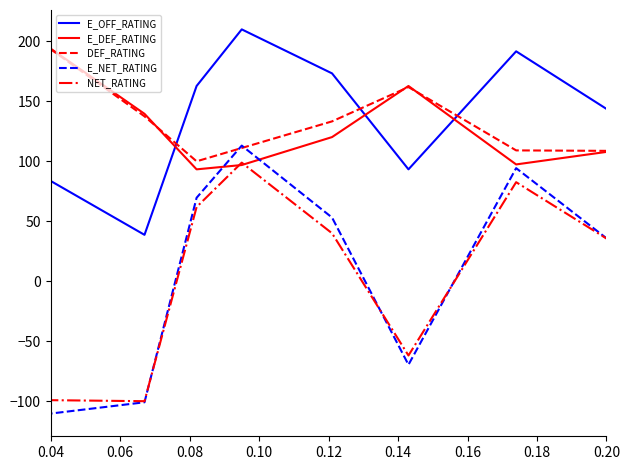

True or false: E_NET_RATING and E_OFF_RATING intersect in this chart.

False